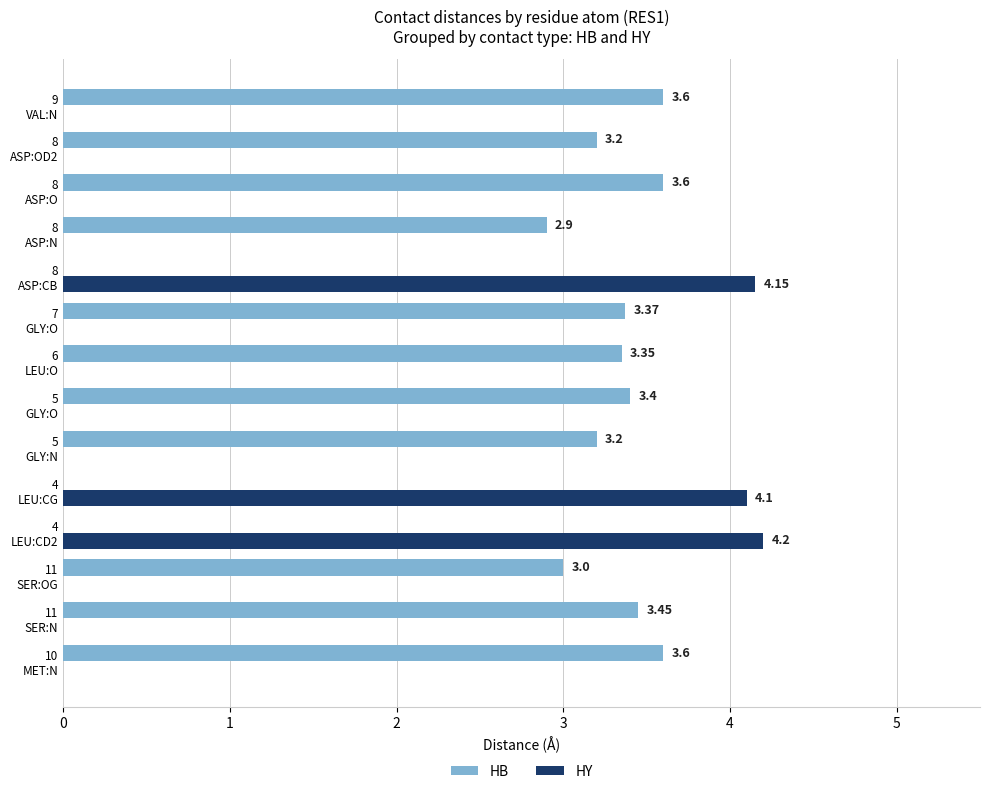

What is the average value of the HB series?

2.6